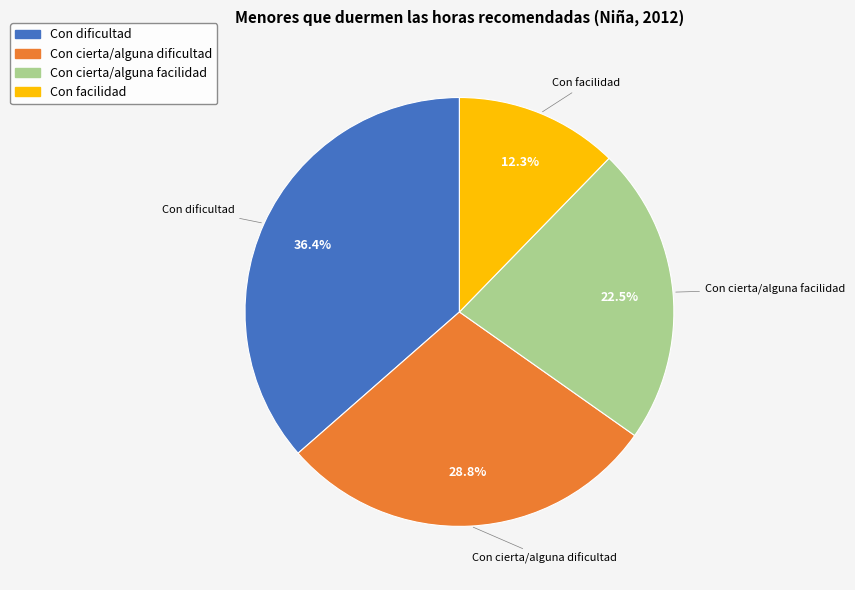

Which slice is the largest?

Con dificultad